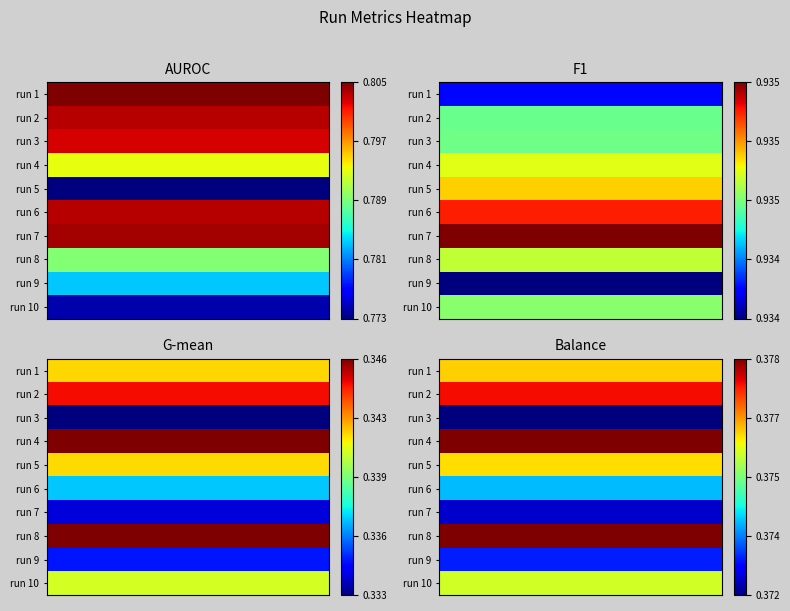

How many distinct data groups are displayed?

10